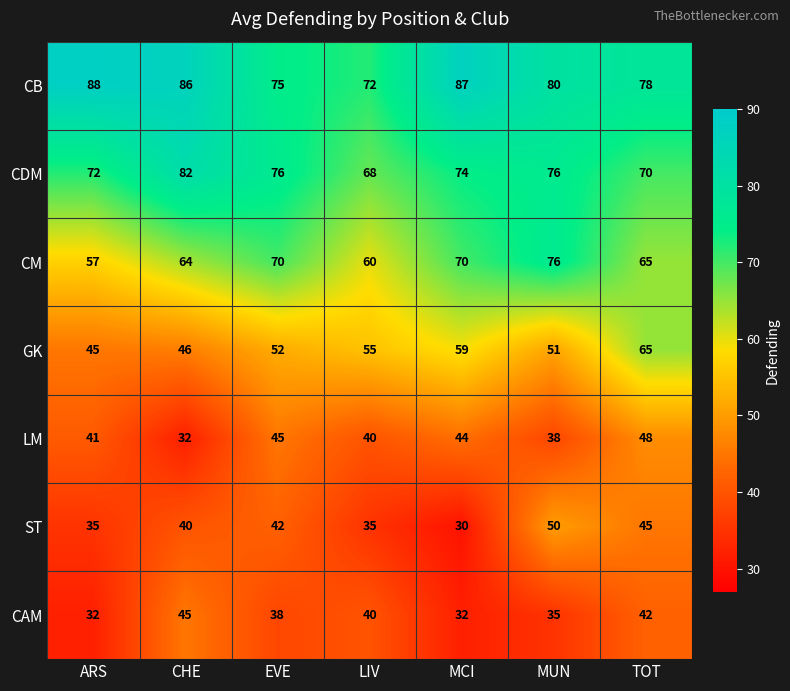

The value of CB at TOT is 130. True or false?

False